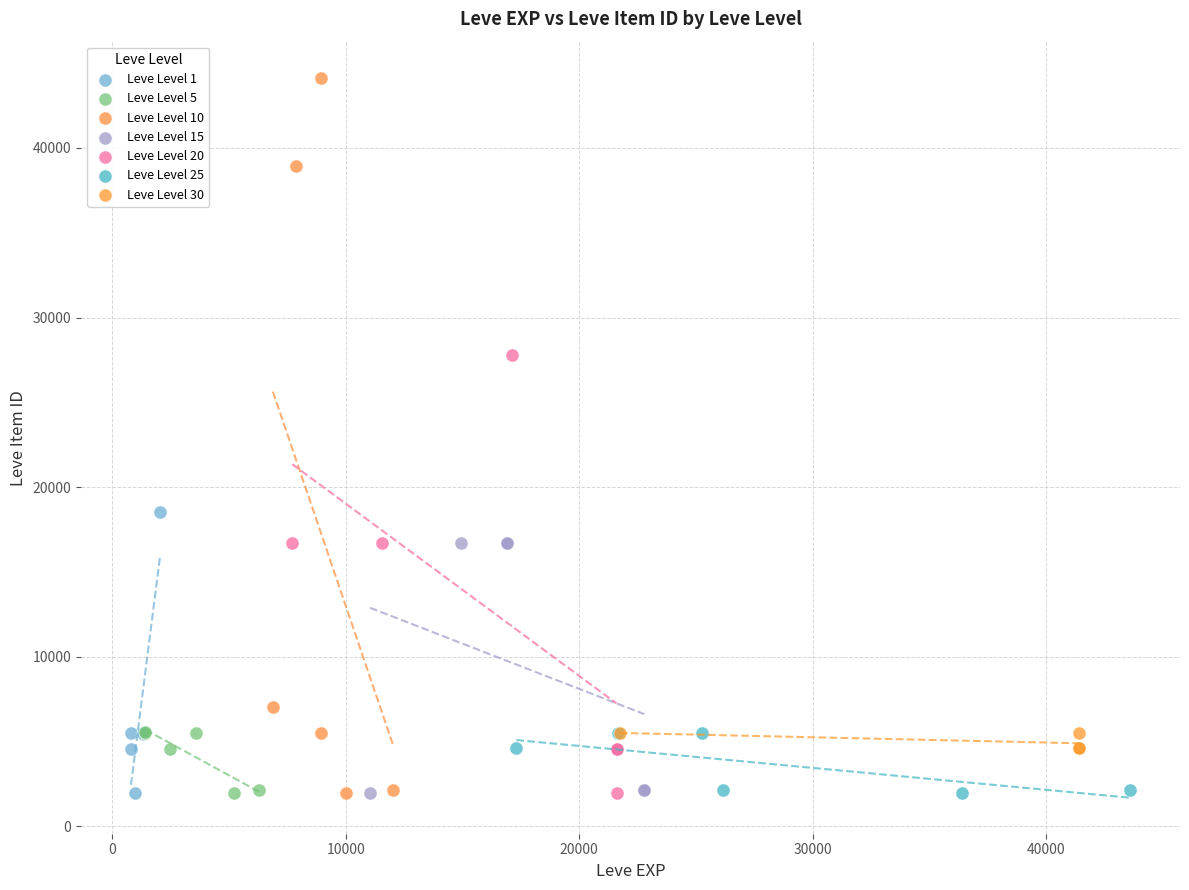

Which series contains the highest Y value?

Leve Level 10